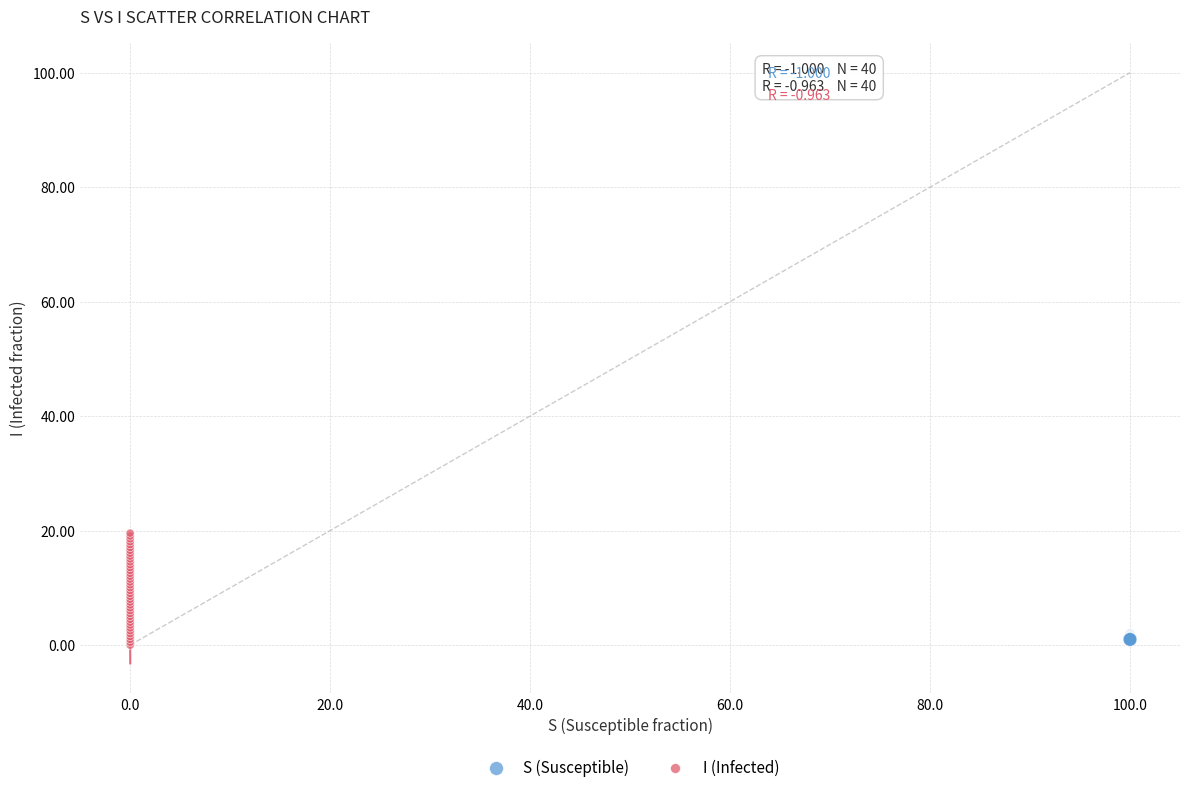

Which series contains the highest Y value?

I (Infected)